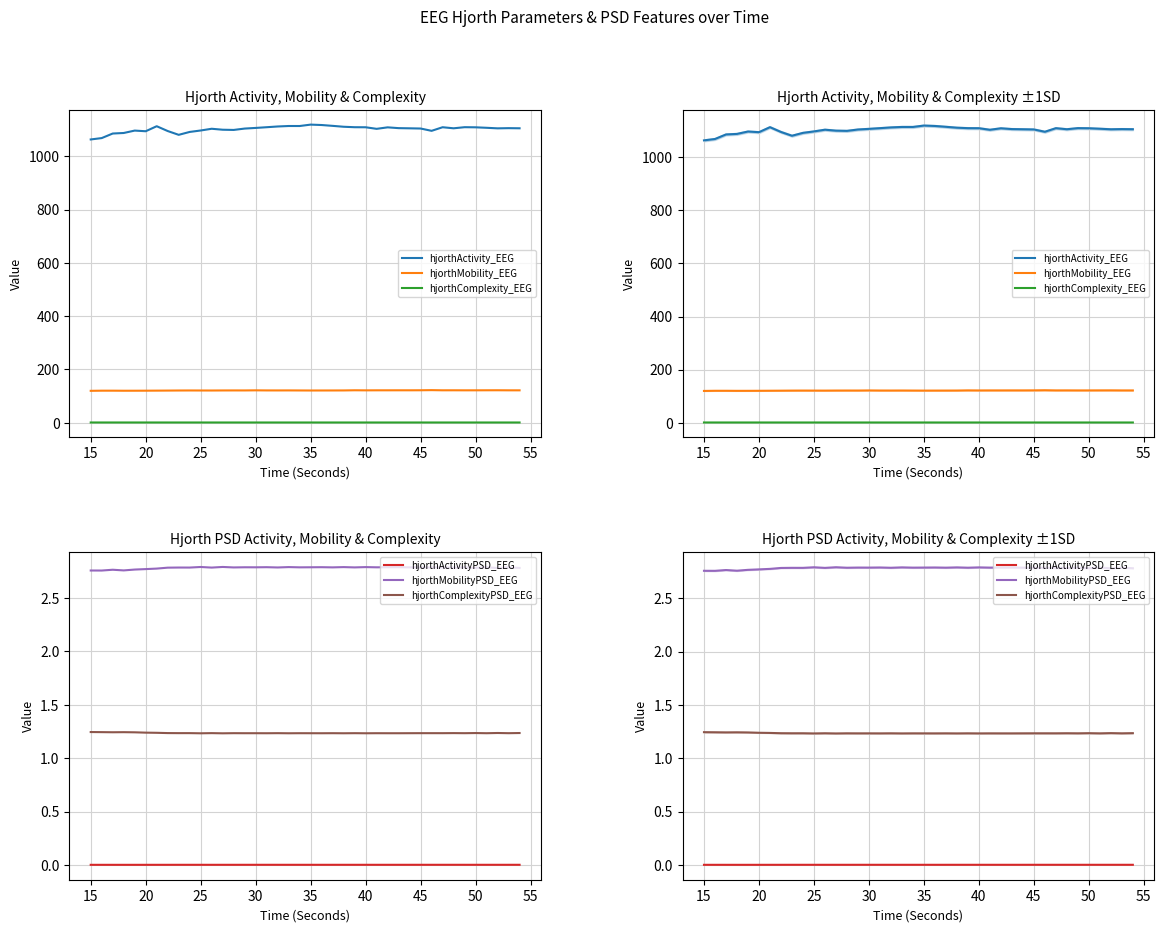

True or false: hjorthComplexityPSD_EEG and hjorthMobilityPSD_EEG intersect in this chart.

False